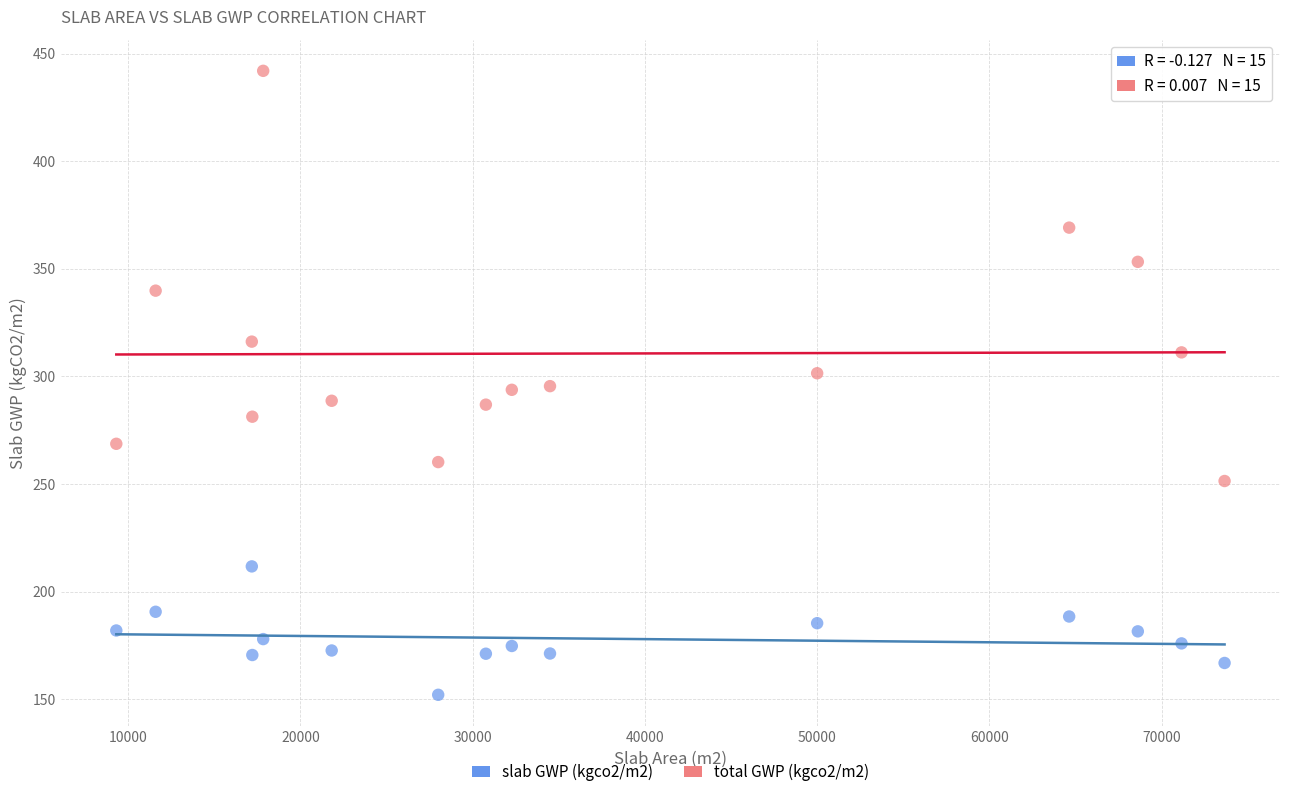

Across all data points, what is the range of Y values (max minus min)?

290.1